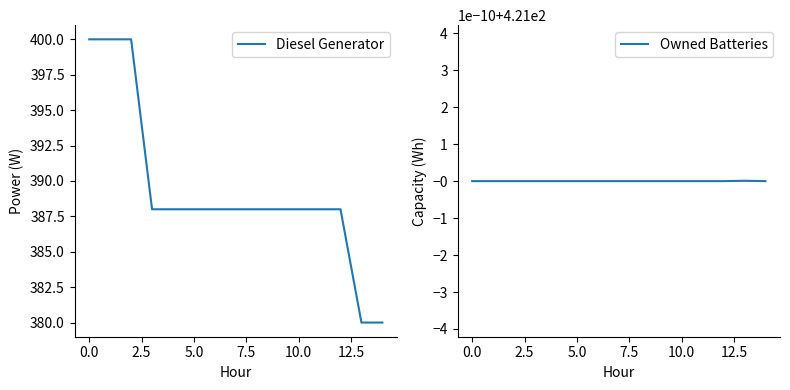

What is the highest value of the Diesel Generator series?

400.0